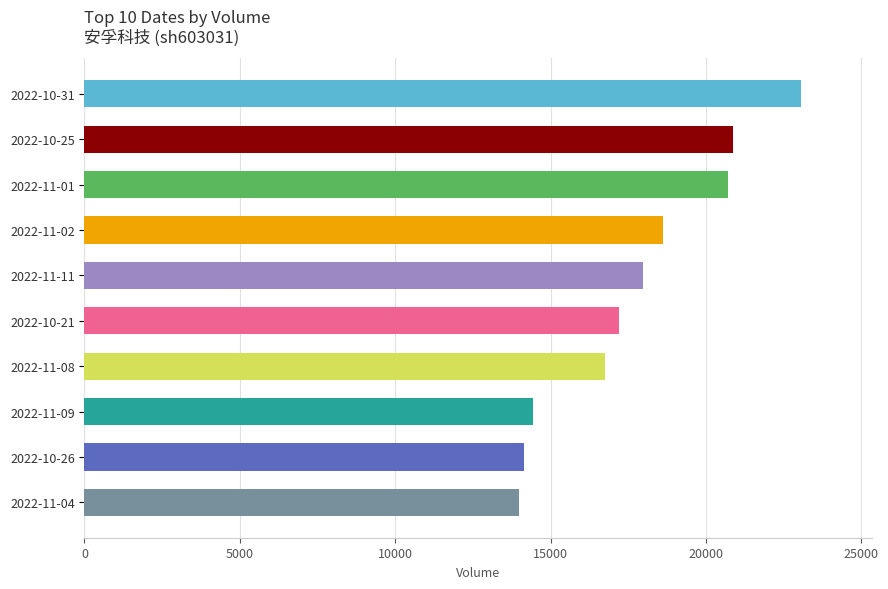

Does the chart contain any negative values?

No